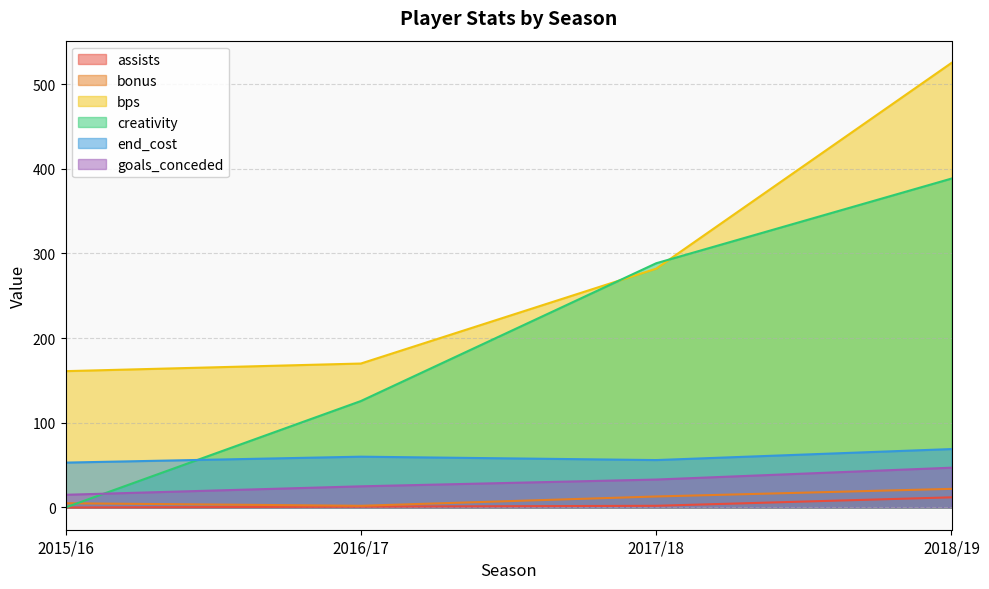

Reading right to left, list all the values displayed in this chart.

assists: 2018/19=12.0	2017/18=2.0	2016/17=1.0	2015/16=0.0
bonus: 2018/19=22.0	2017/18=13.0	2016/17=2.0	2015/16=5.0
bps: 2018/19=525.0	2017/18=282.0	2016/17=170.0	2015/16=161.0
creativity: 2018/19=388.4	2017/18=288.4	2016/17=125.7	2015/16=0.0
end_cost: 2018/19=69.0	2017/18=56.0	2016/17=60.0	2015/16=53.0
goals_conceded: 2018/19=47.0	2017/18=33.0	2016/17=25.0	2015/16=15.0